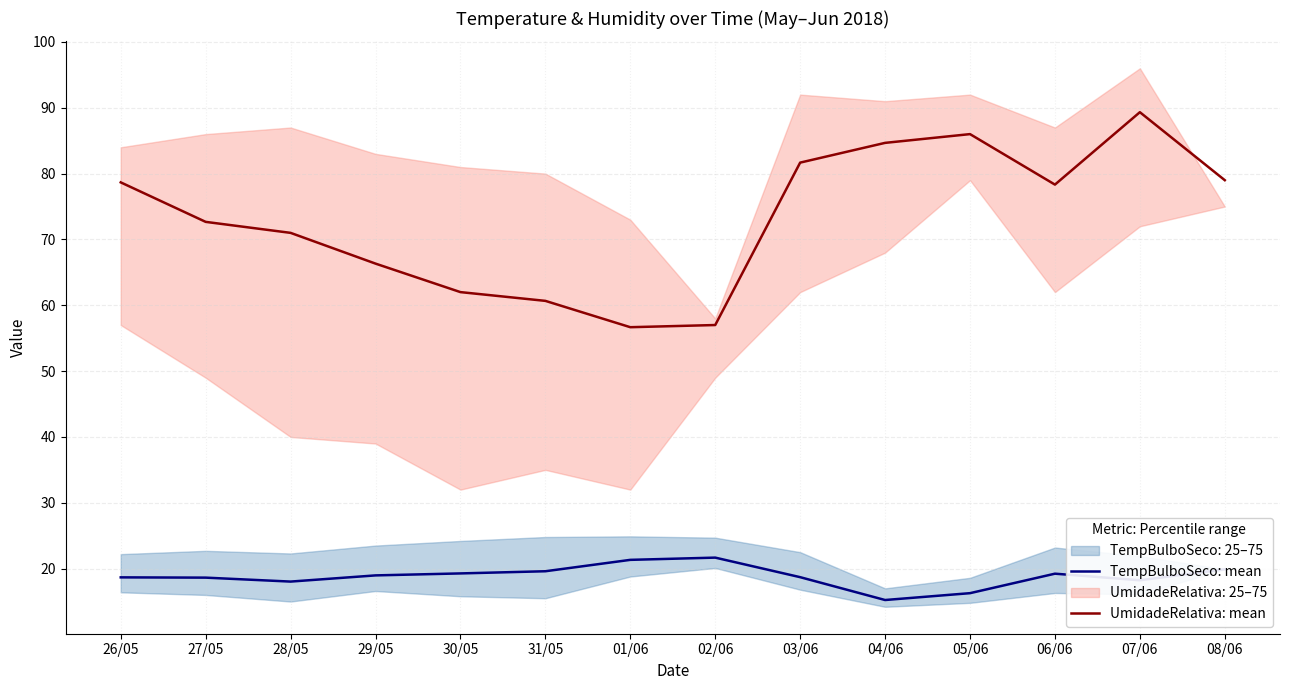

Is the value of TempBulboSeco: mean at 06/06 greater than the value of UmidadeRelativa: mean at 27/05?

No